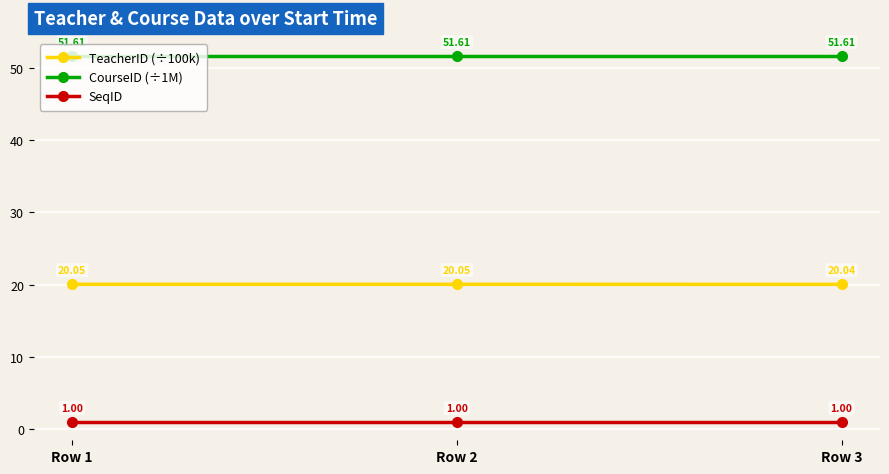

What is the total value across all series at Row 2?

72.7